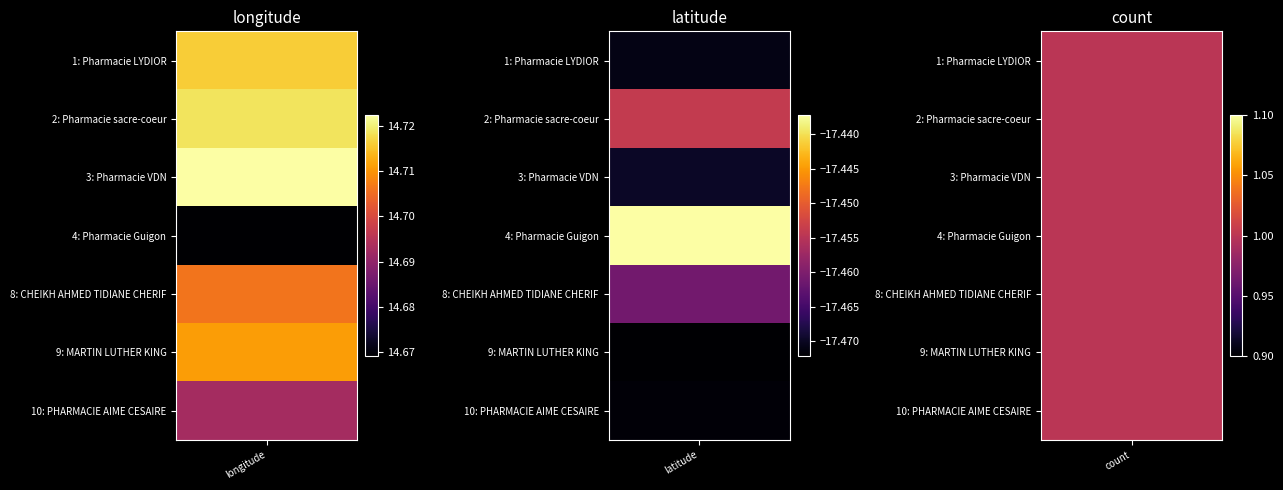

Reading left to right, list all the values displayed in this chart.

Pharmacie LYDIOR: 0=14.7	1=-17.5	2=1.0
Pharmacie sacre-coeur: 0=14.7	1=-17.5	2=1.0
Pharmacie VDN: 0=14.7	1=-17.5	2=1.0
Pharmacie Guigon: 0=14.7	1=-17.4	2=1.0
PHARMACIE CHEIKH AHMED TIDIANE CHERIF: 0=14.7	1=-17.5	2=1.0
MARTIN LUTHER KING: 0=14.7	1=-17.5	2=1.0
PHARMACIE AIME CESAIRE: 0=14.7	1=-17.5	2=1.0